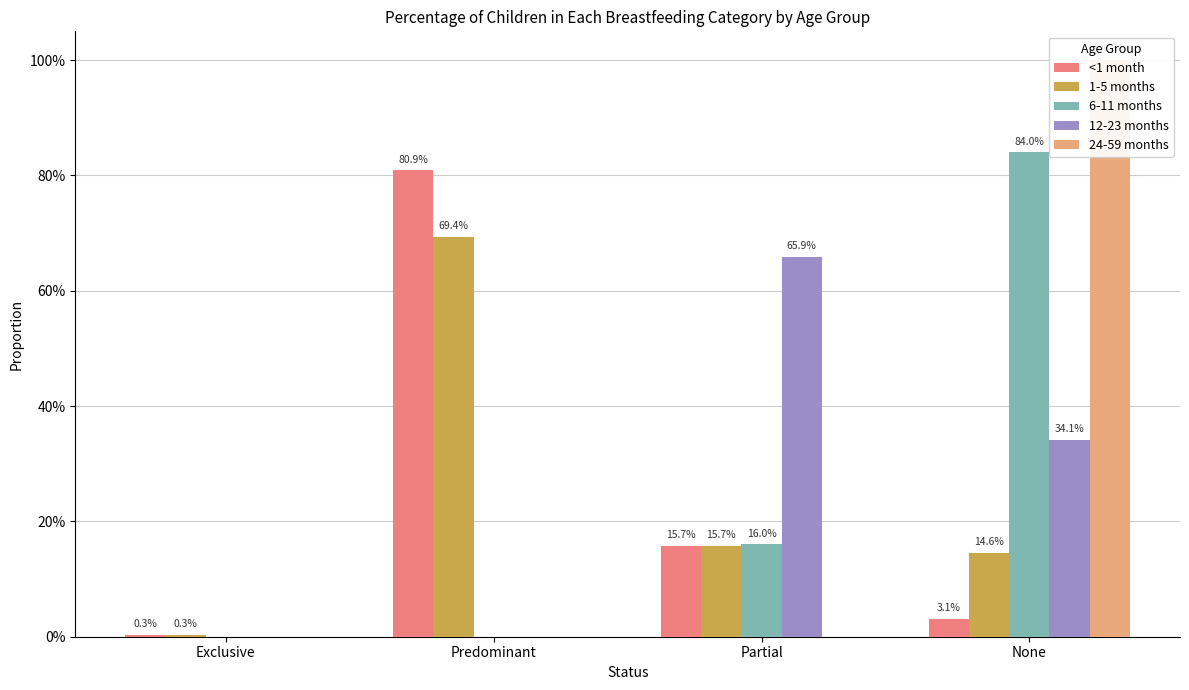

At how many categories does at least one series exceed 0?

4